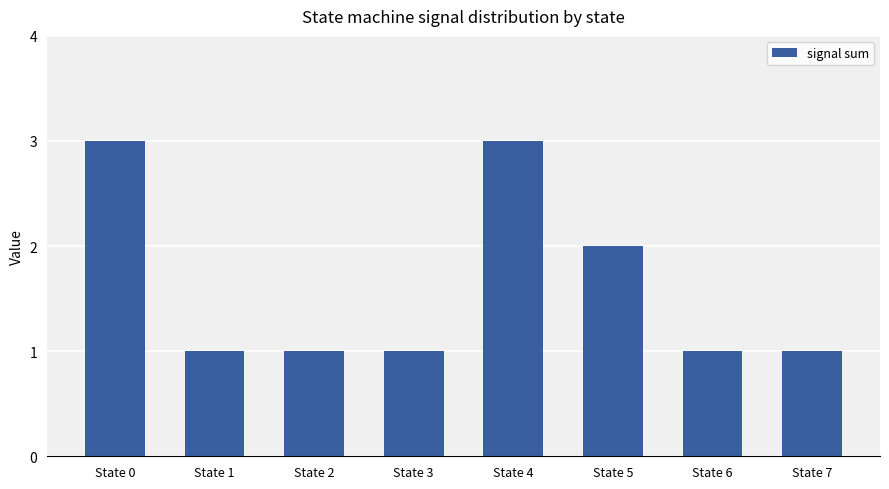

At which label is the value closest to 2?

State 5